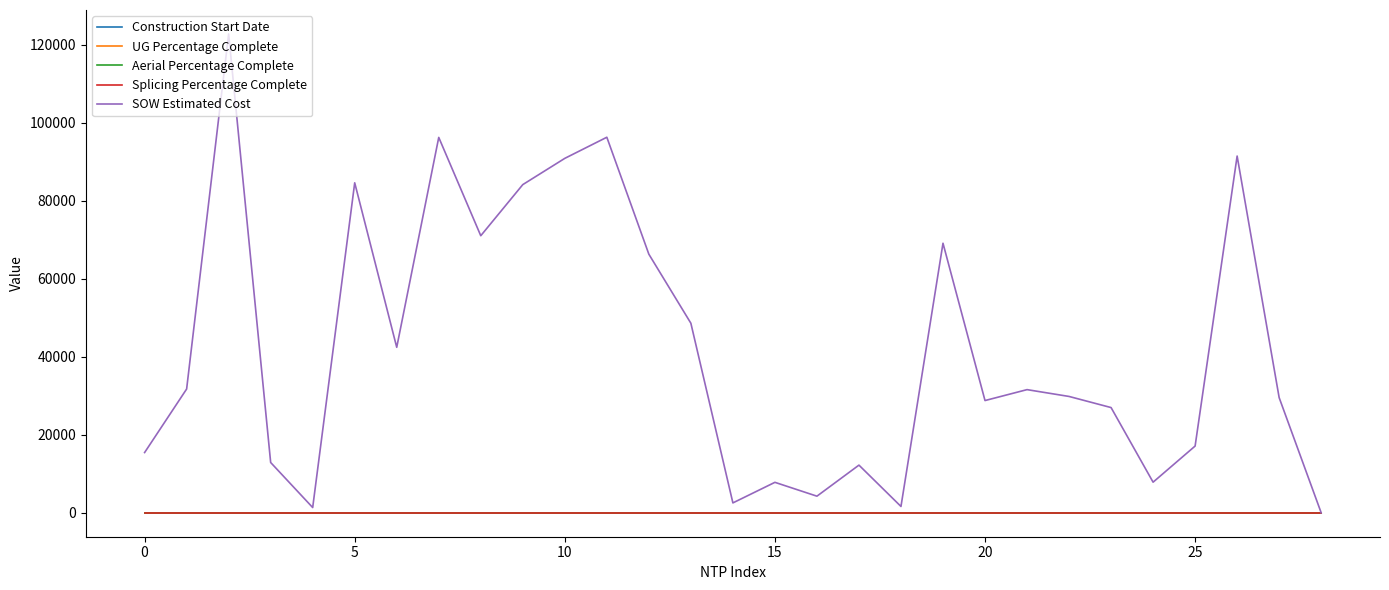

Does the chart have visible grid lines?

No